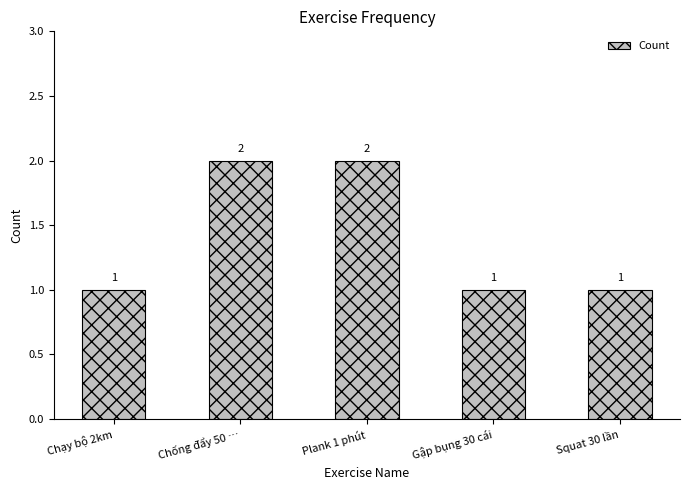

Which has a higher value, Chạy bộ 2km or Plank 1 phút?

Plank 1 phút